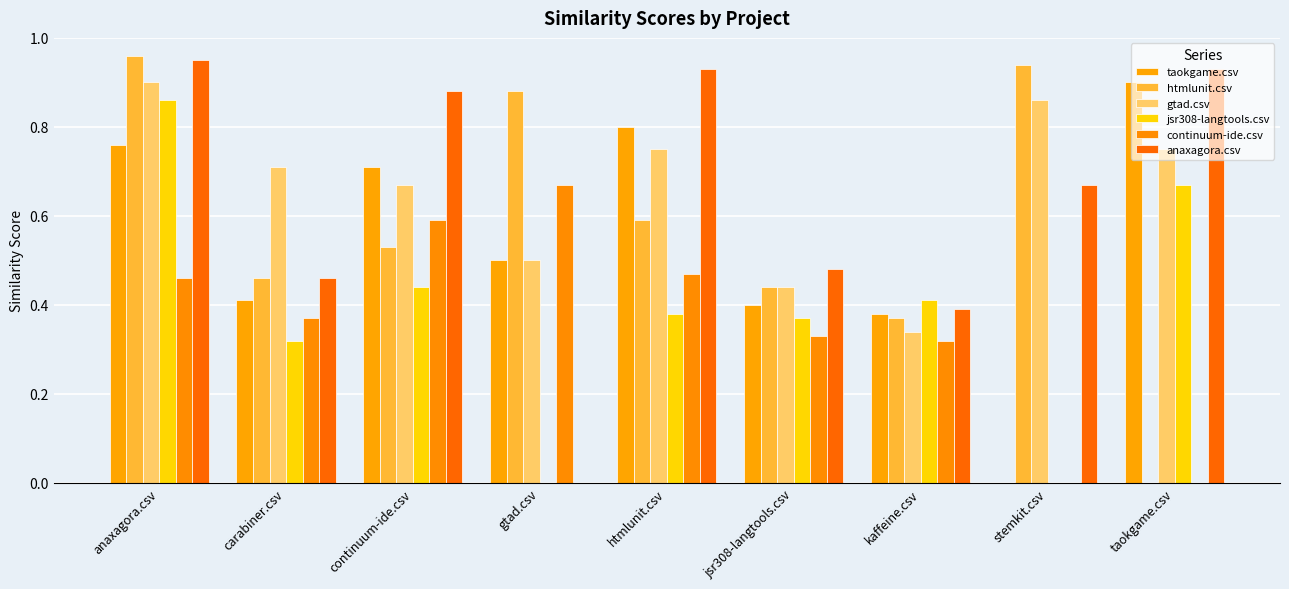

Are the bars grouped side by side (vs. stacked)?

Yes